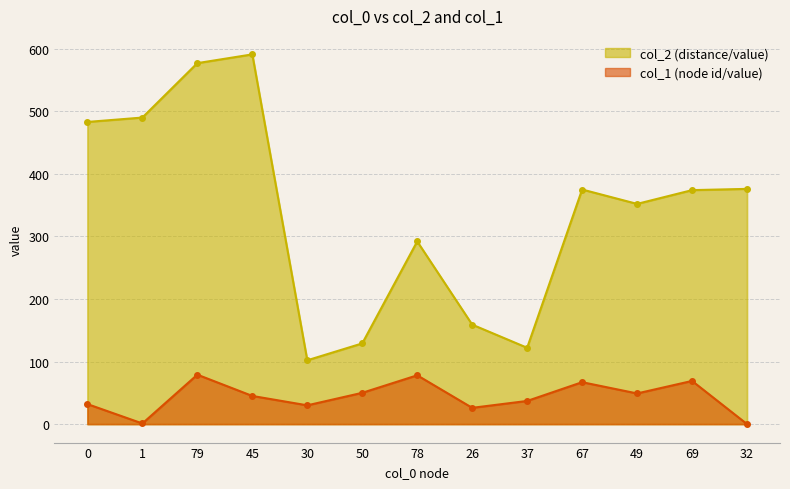

True or false: col_2 and col_1 cross at least once.

False